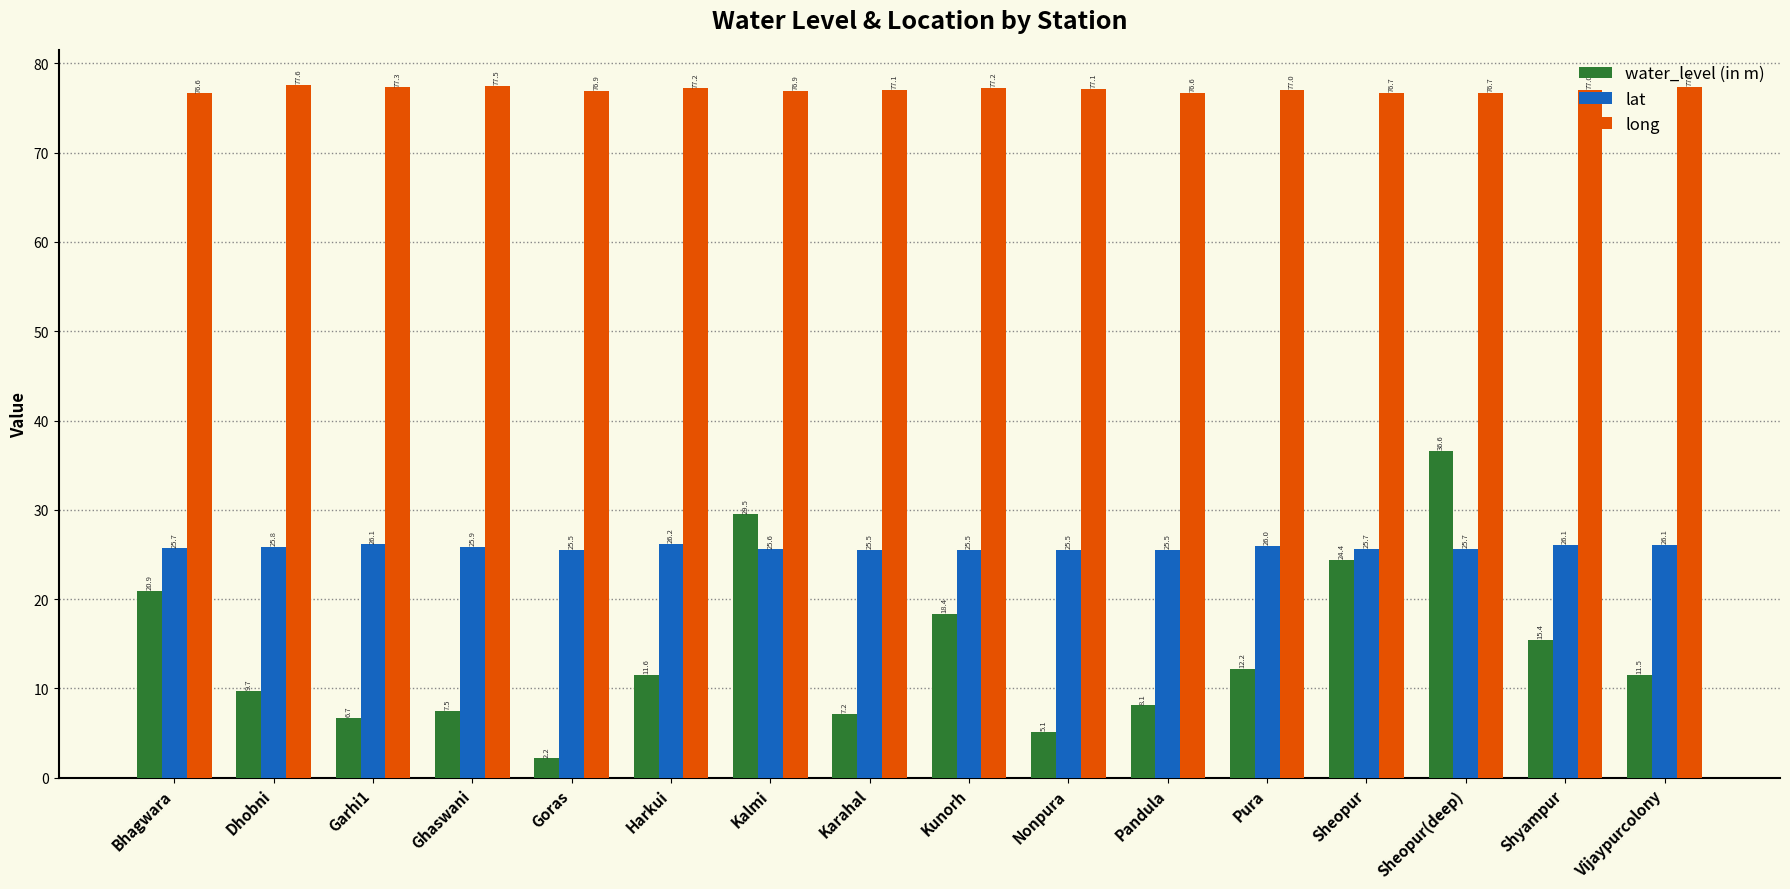

How many groups of bars are there?

16